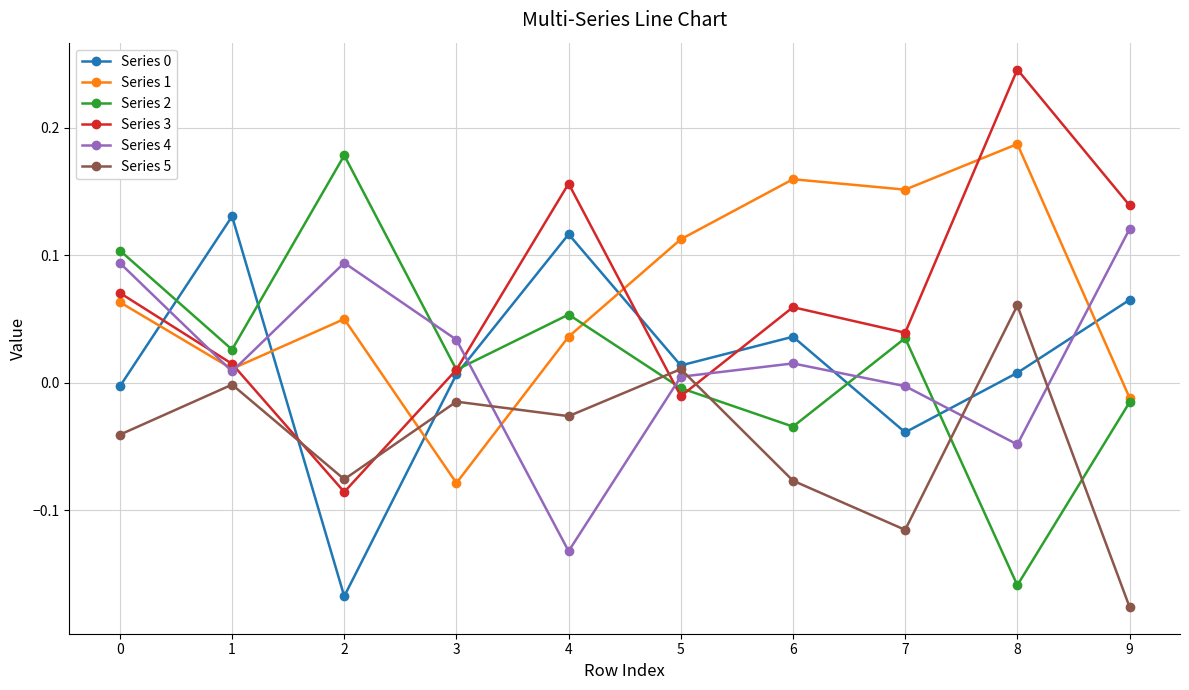

What is the difference between the highest and lowest values at 2?

0.3